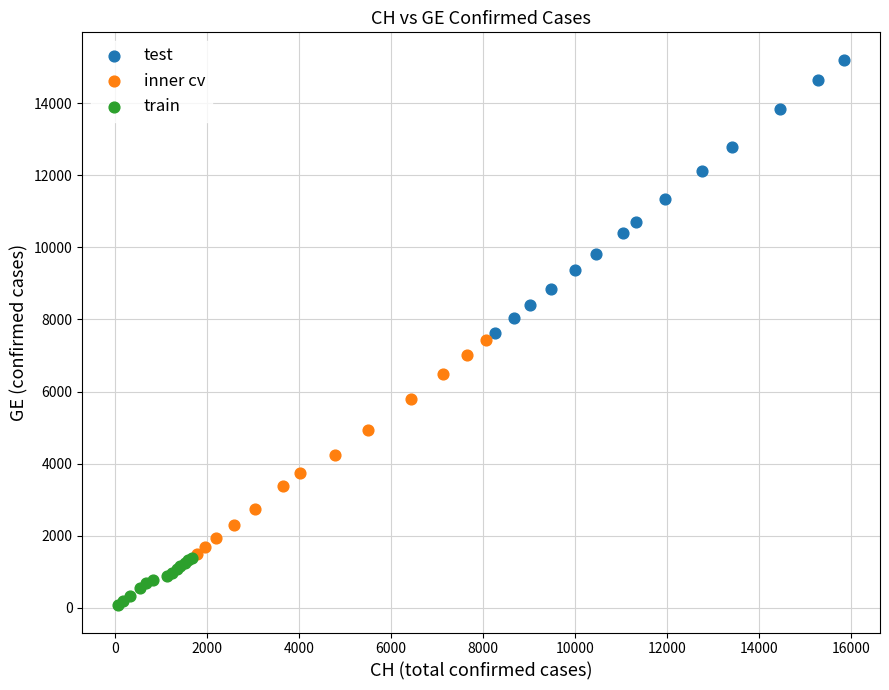

Which series has the largest Y range (max minus min)?

test